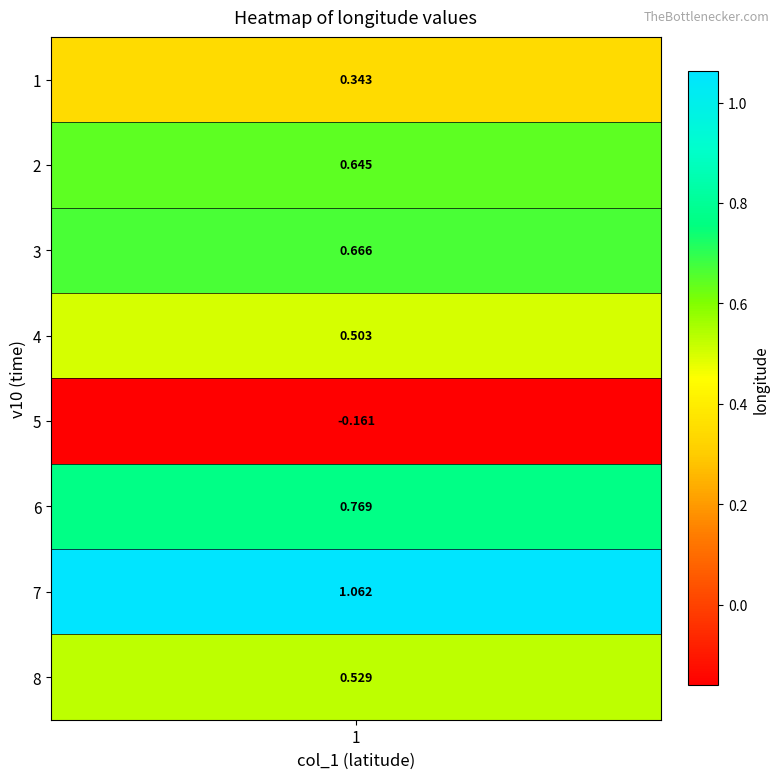

What is the sum of all values?

4.4